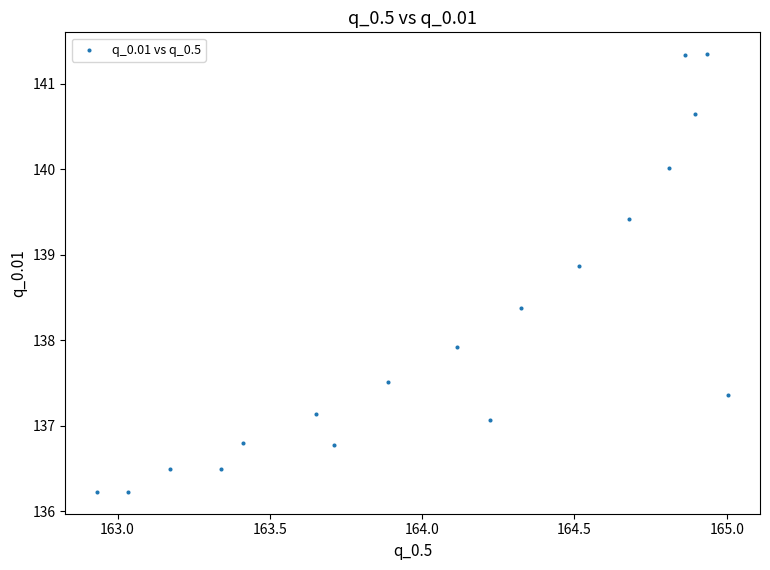

What is the range of X values (max minus min)?

2.1